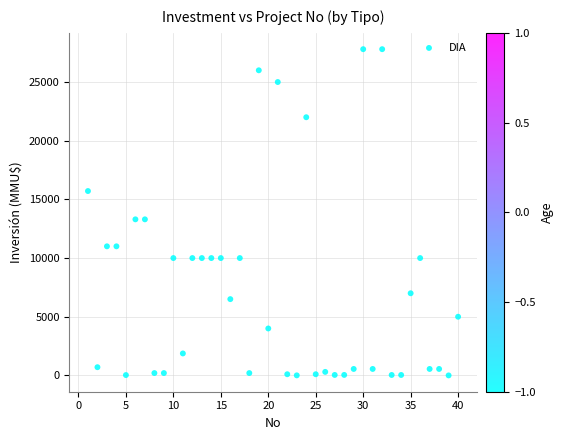

What is the range of X values (max minus min)?

39